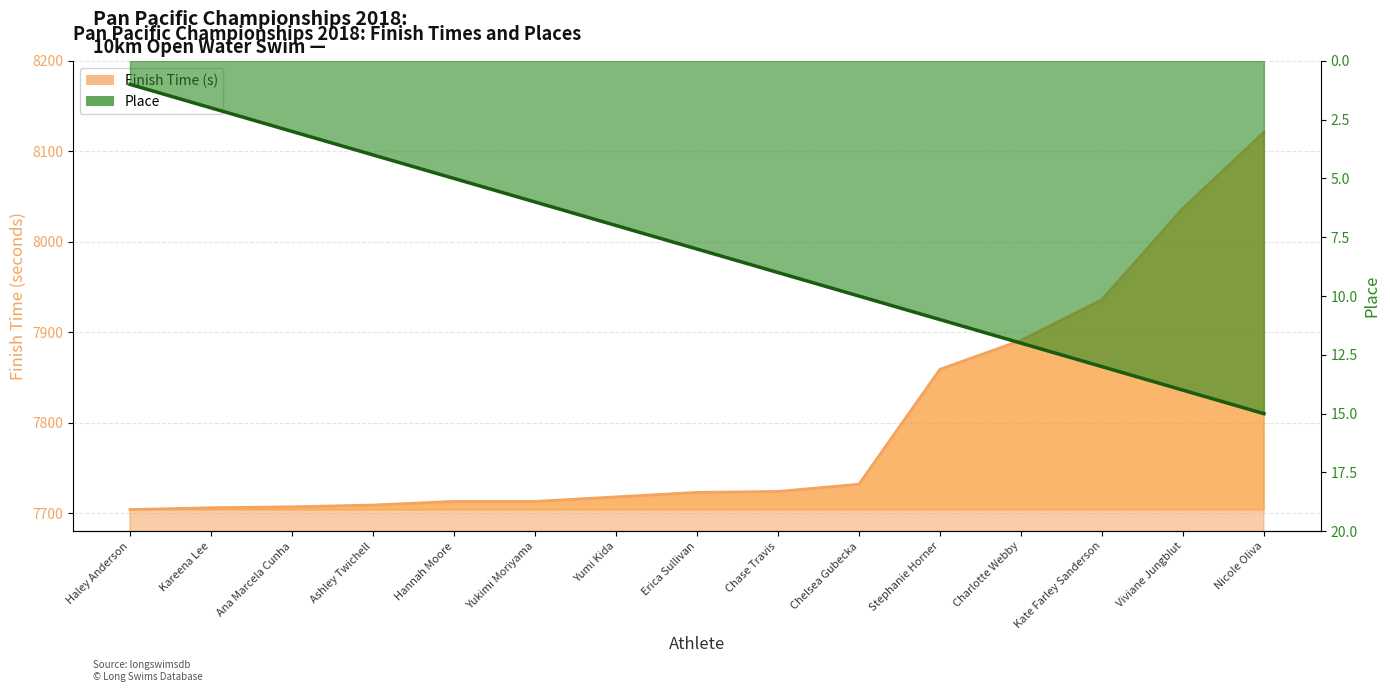

Reading left to right, what are all the values shown in this chart?

Finish Time (s): 7704	7706	7707	7709	7713	7713	7718	7723	7724	7732	7859	7891	7936	8037	8121
Place: 1	2	3	4	5	6	7	8	9	10	11	12	13	14	15